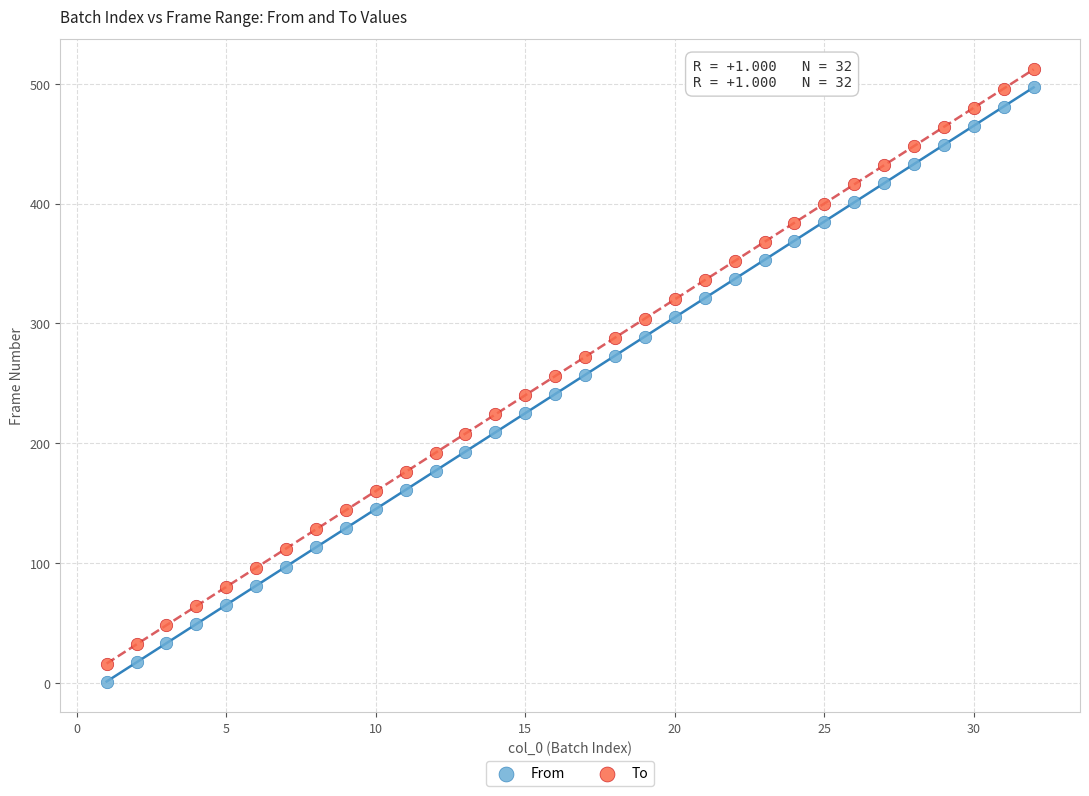

Across all data points, what is the range of Y values (max minus min)?

511